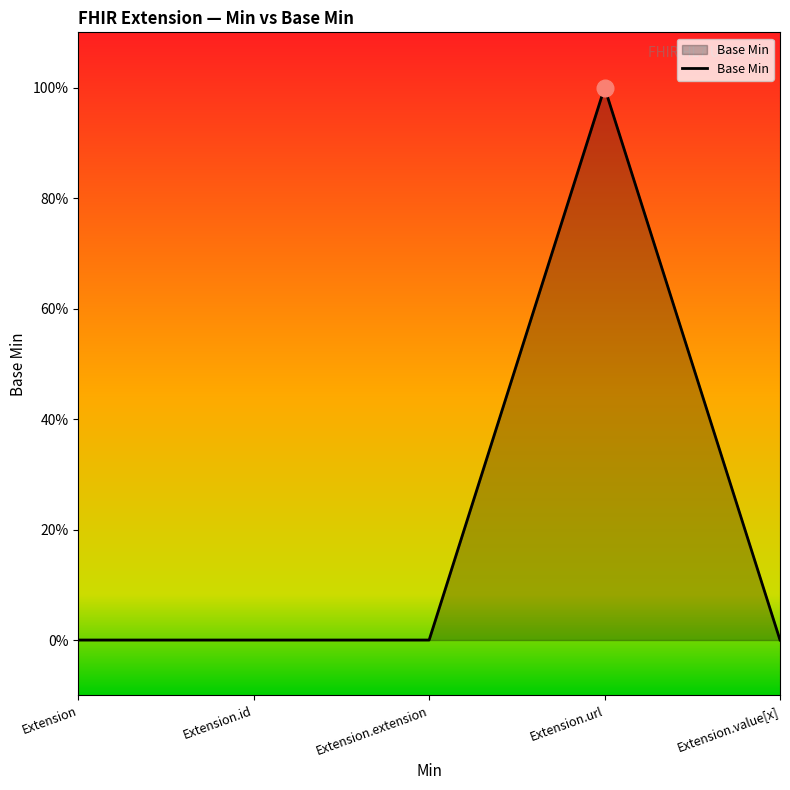

List the labels in order of value, smallest first.

Extension, Extension.id, Extension.extension, Extension.value[x], Extension.url